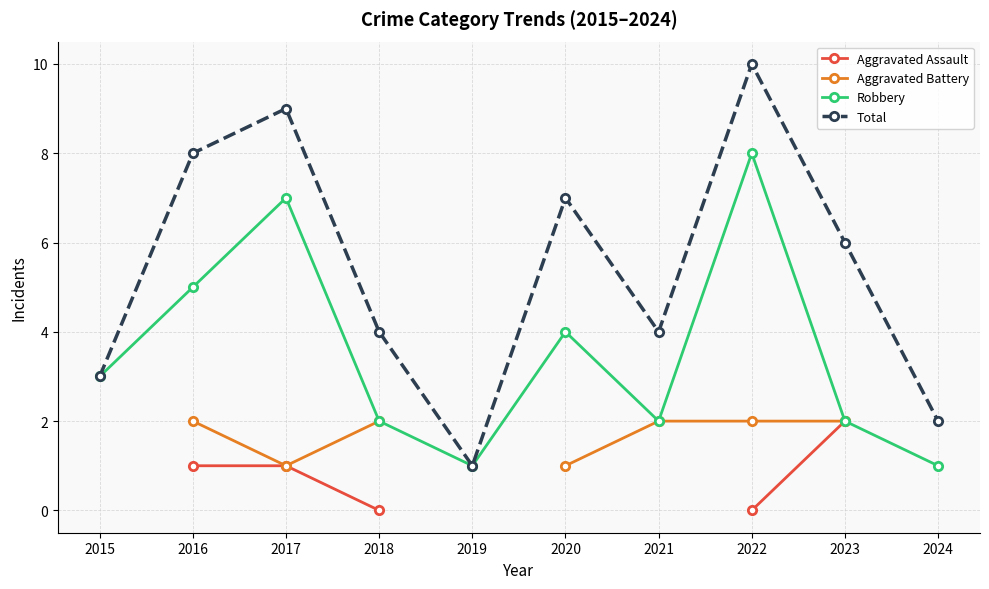

In Total, how many points are lower than both neighbors (excluding endpoints)?

2